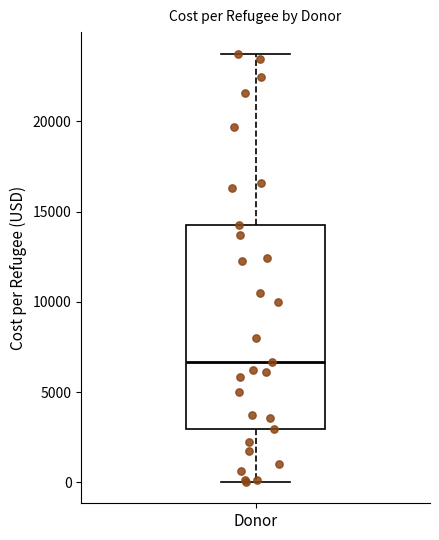

Read this box plot against the y-axis: the position of the median line, the range covered by the box, and the ends of both whiskers. The values are not printed on the chart, so give them approximately, as read against the axis.

median 6500, box 3000 to 14500, whiskers 0 to 24000